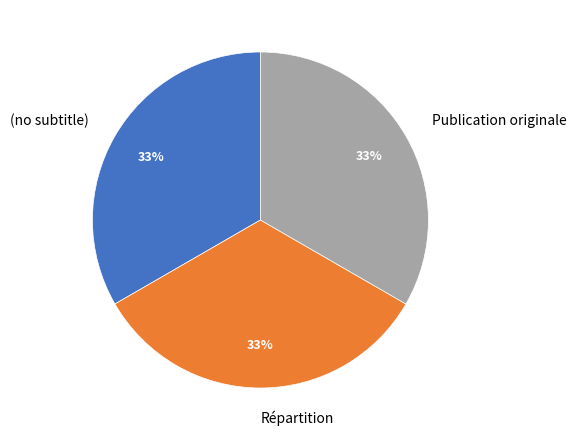

What is the ratio of the value at Répartition to the value at Publication originale?

1.0